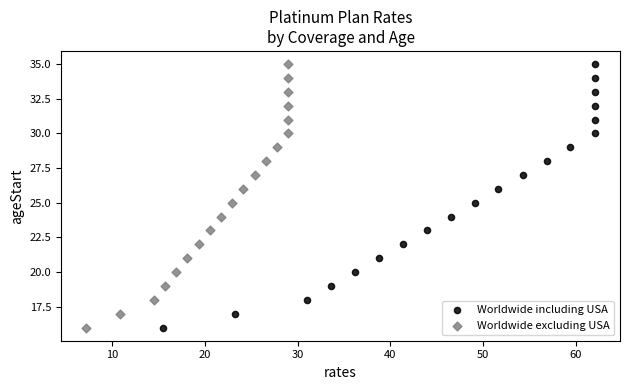

What are all the series names shown in the legend?

Worldwide including USA, Worldwide excluding USA